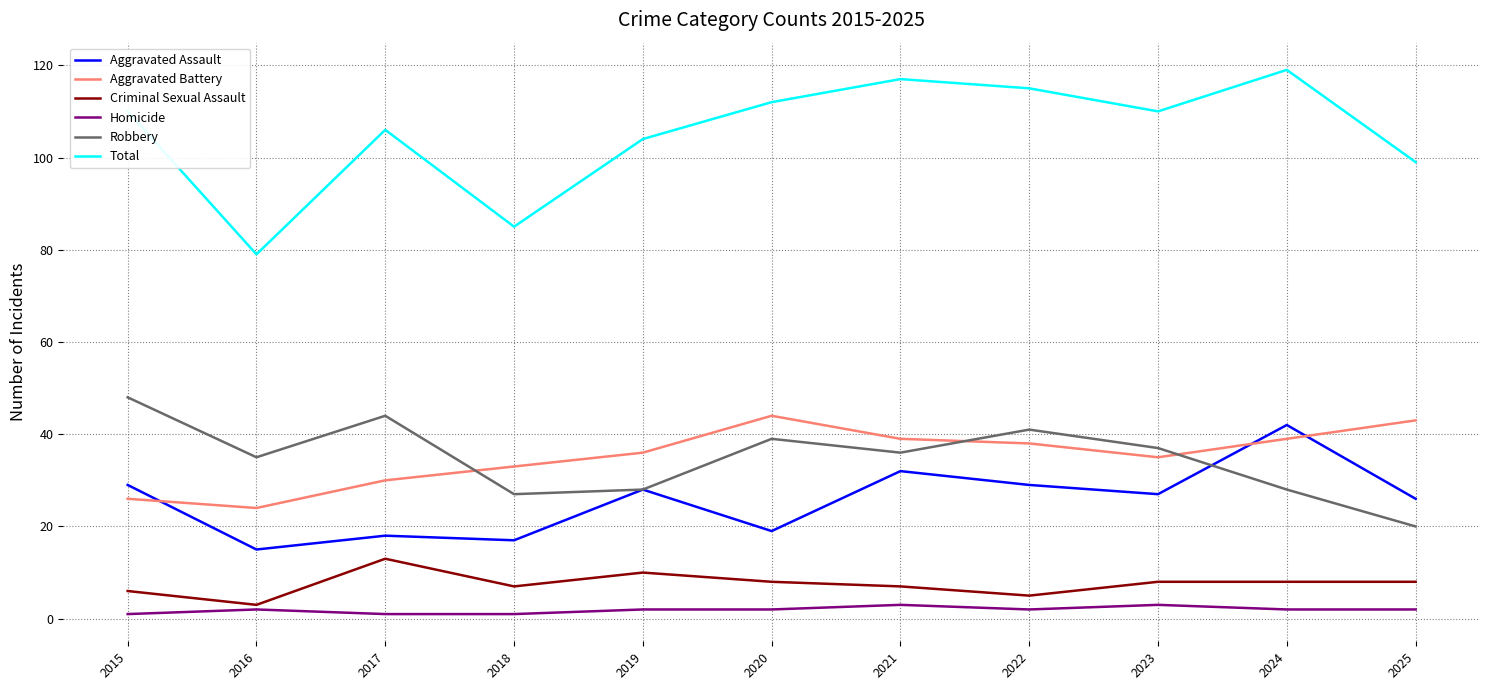

Reading left to right, what are all the values shown in this chart?

Aggravated Assault: 29	15	18	17	28	19	32	29	27	42	26
Aggravated Battery: 26	24	30	33	36	44	39	38	35	39	43
Criminal Sexual Assault: 6	3	13	7	10	8	7	5	8	8	8
Homicide: 1	2	1	1	2	2	3	2	3	2	2
Robbery: 48	35	44	27	28	39	36	41	37	28	20
Total: 110	79	106	85	104	112	117	115	110	119	99